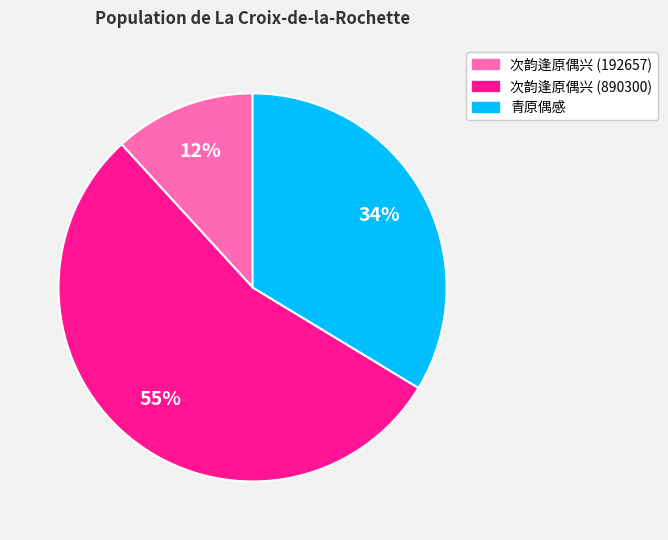

To the nearest percent, what percentage of the pie is 青原偶感?

34%